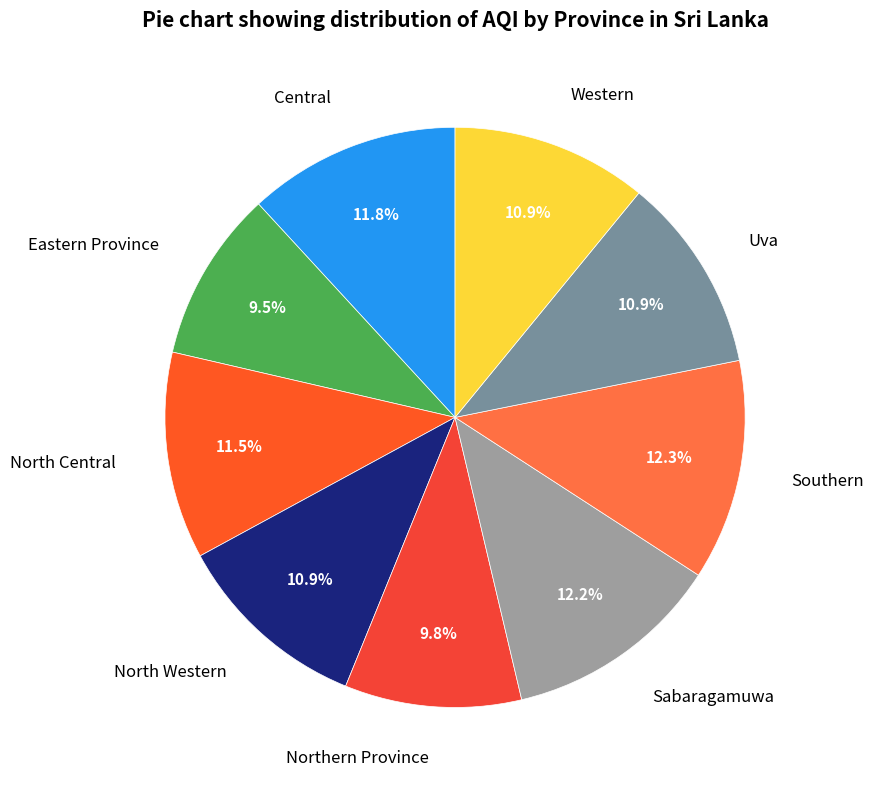

Is it true that North Central is 5% of the pie?

False